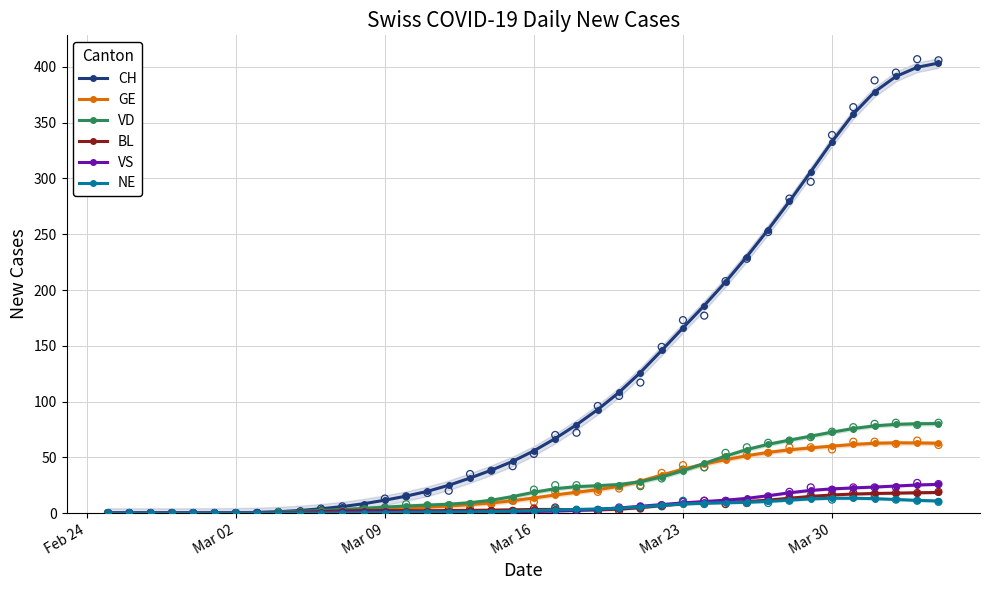

At how many categories does at least one series exceed 182?

12